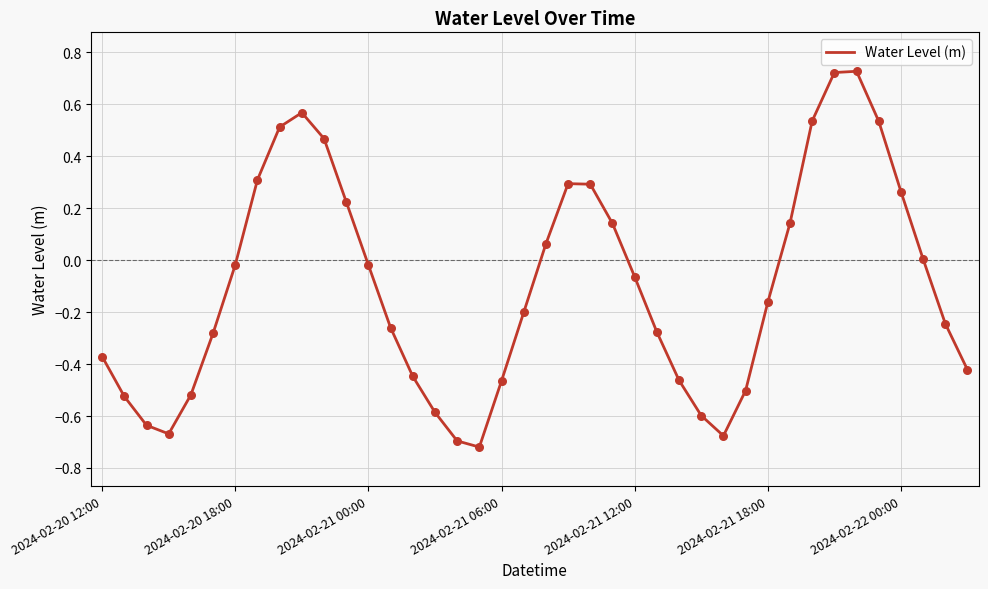

What is the difference between the maximum and minimum values?

1.4